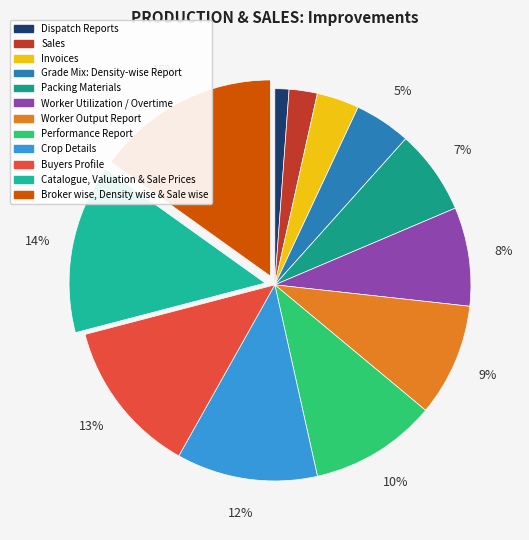

Count the number of slices in the pie.

12